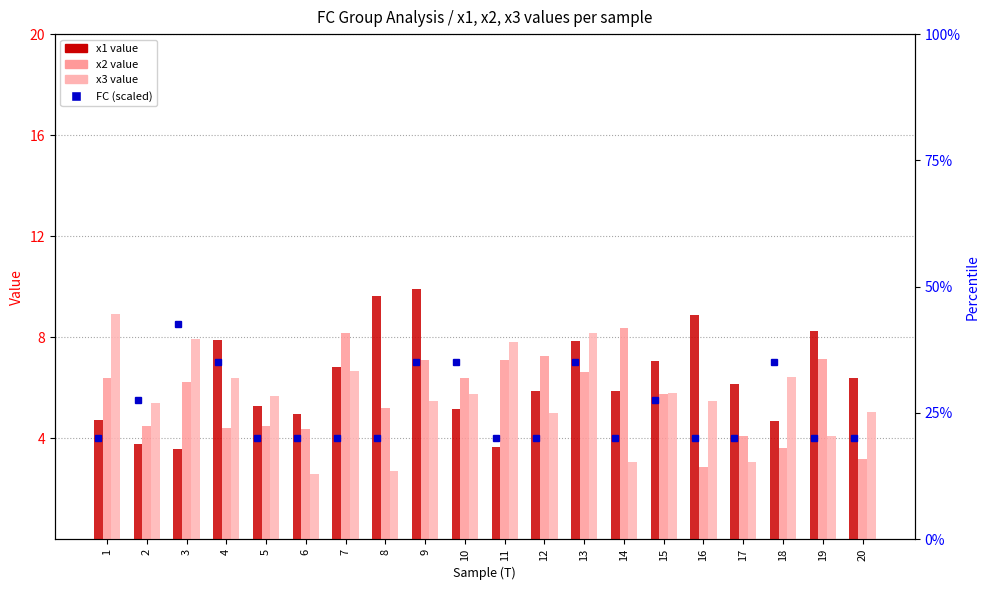

The x3 series shows 1.7 at 11. True or false?

False